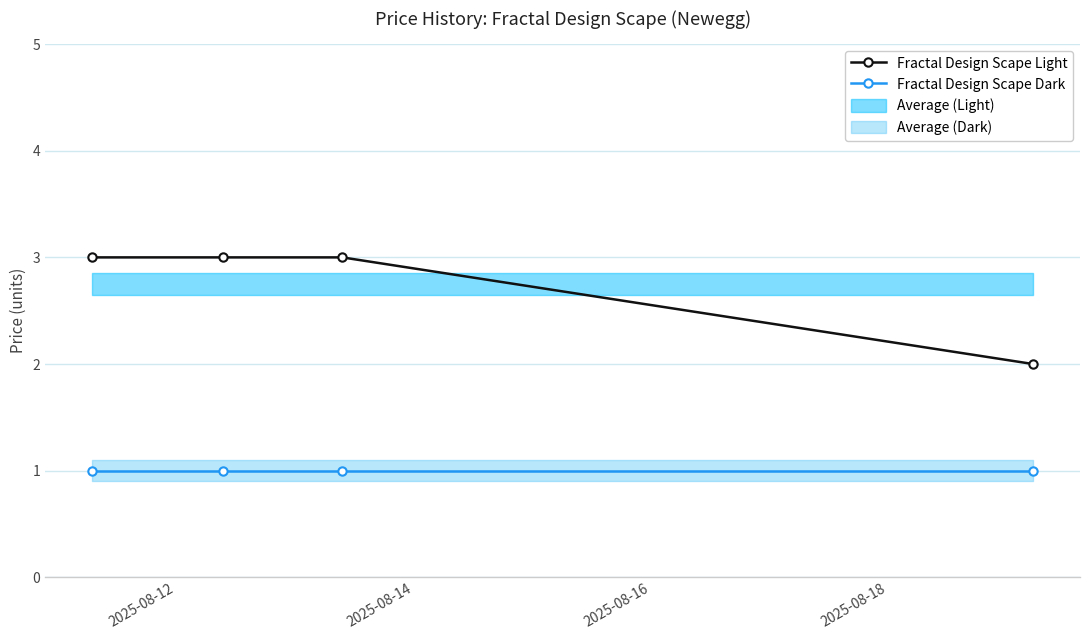

Which series has the largest total across all categories?

Fractal Design Scape Light